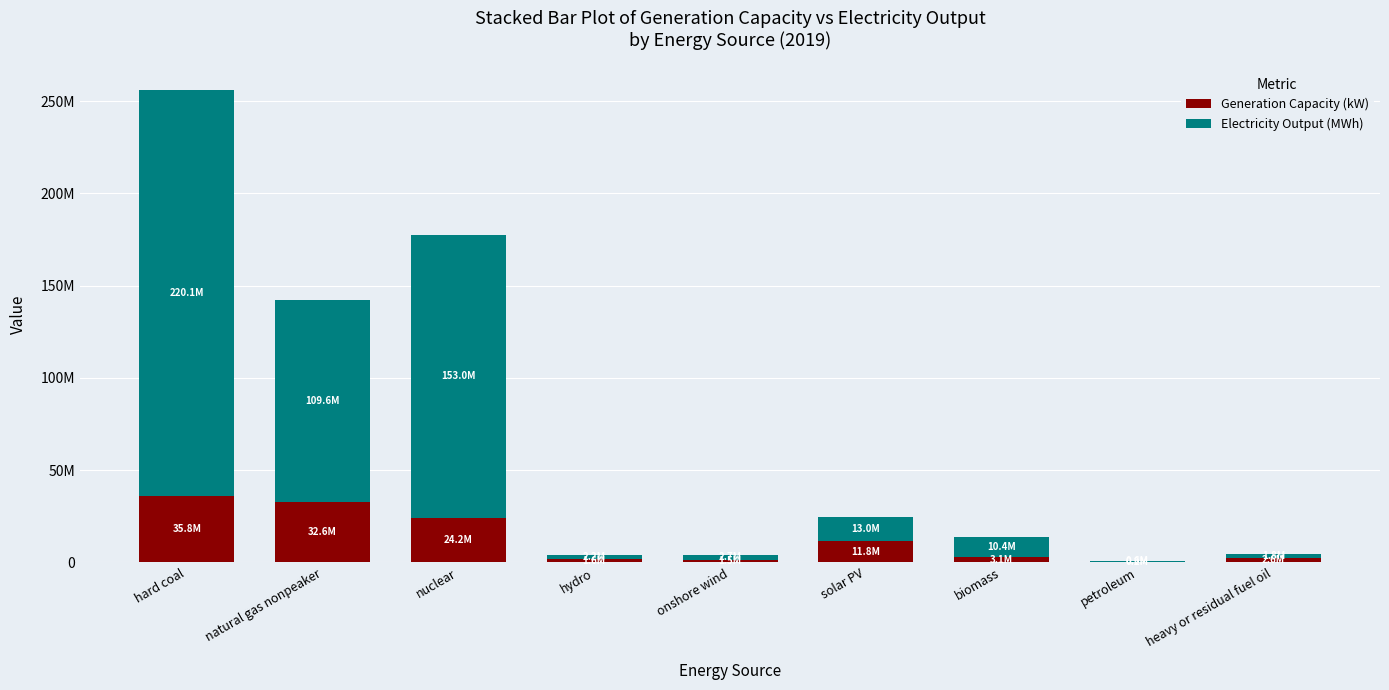

What are all the series names shown in the legend?

Generation Capacity (kW), Electricity Output (MWh)